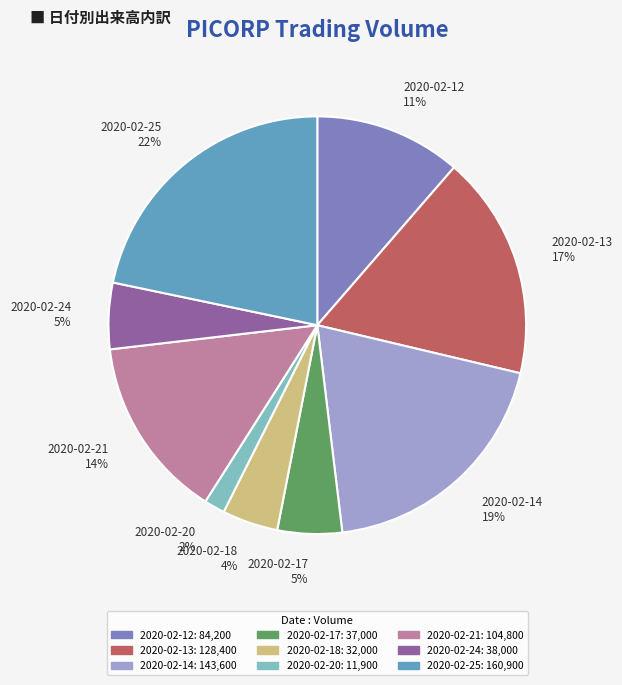

What is the smallest slice in the pie chart?

2020-02-20